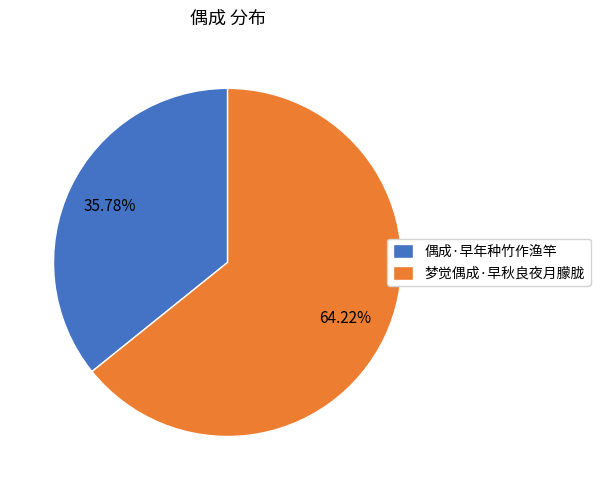

What is the majority slice?

梦觉偶成·早秋良夜月朦胧